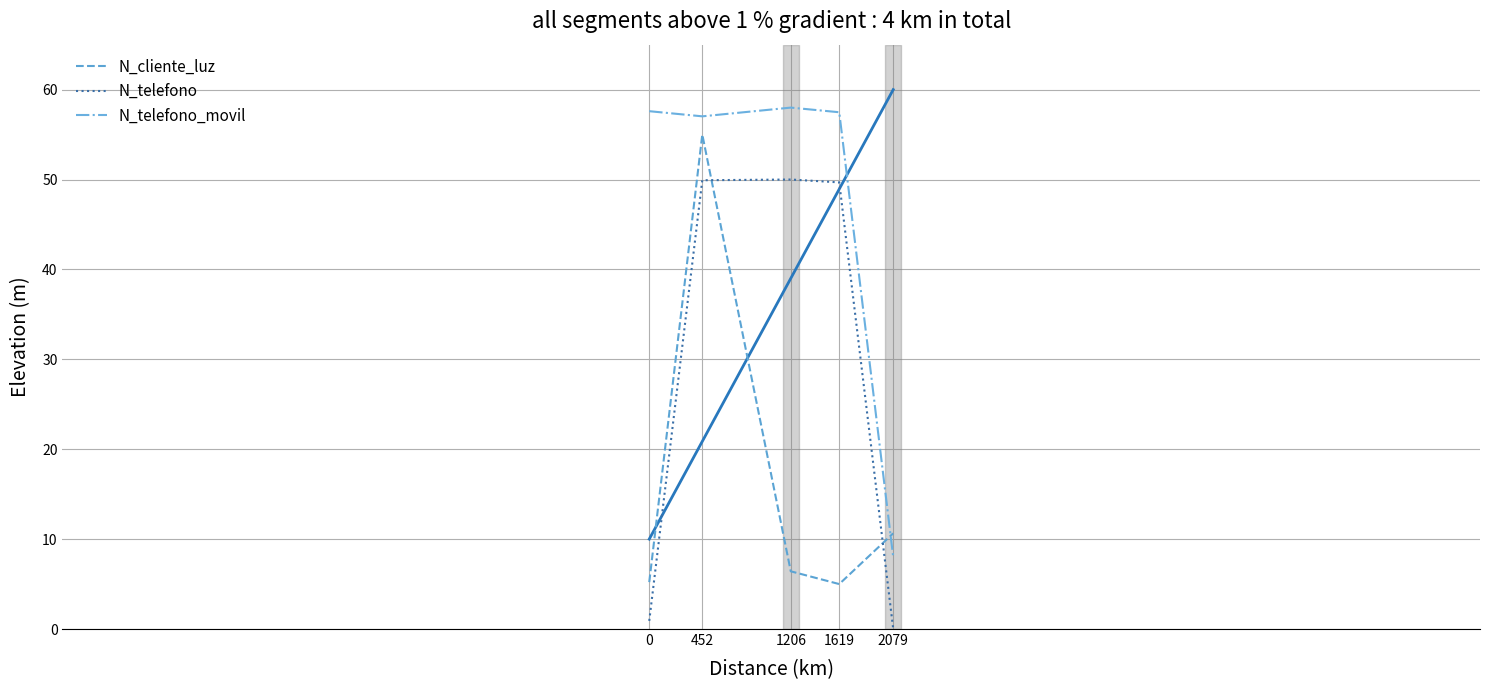

Reading left to right, what are all the values shown in this chart?

N_cliente_luz: 0=5.2	452=55.0	1206=6.4	1619=5.0	2079=10.6
N_telefono: 0=0.9	452=49.9	1206=50.0	1619=49.7	2079=0.0
N_telefono_movil: 0=57.6	452=57.0	1206=58.0	1619=57.5	2079=8.0